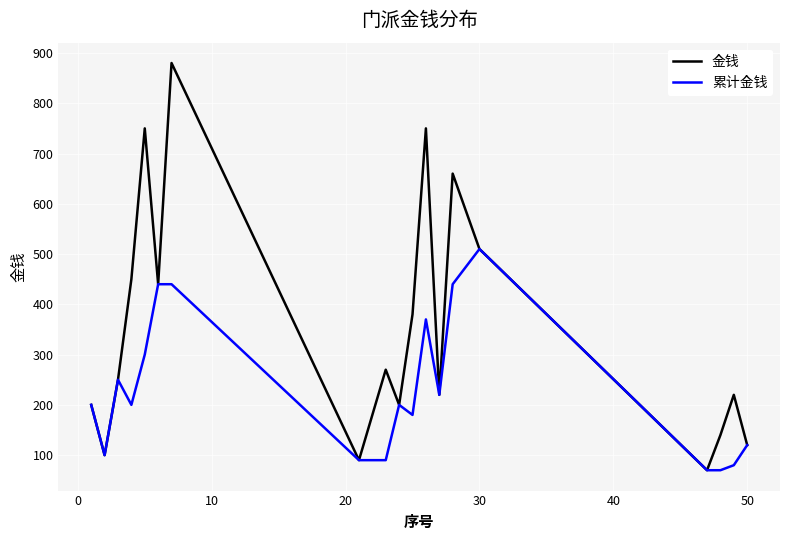

What is the minimum value shown in the chart?

70